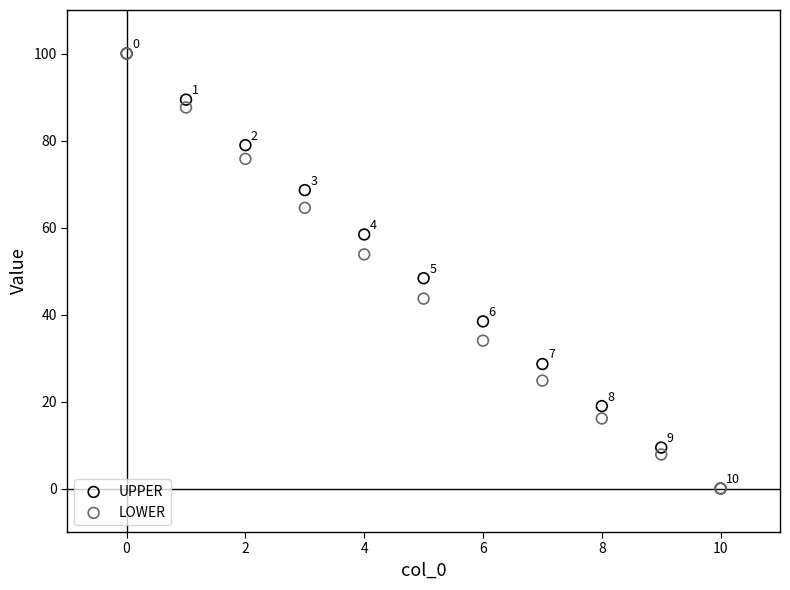

In the LOWER series, what Y value is closest to 50?

53.8